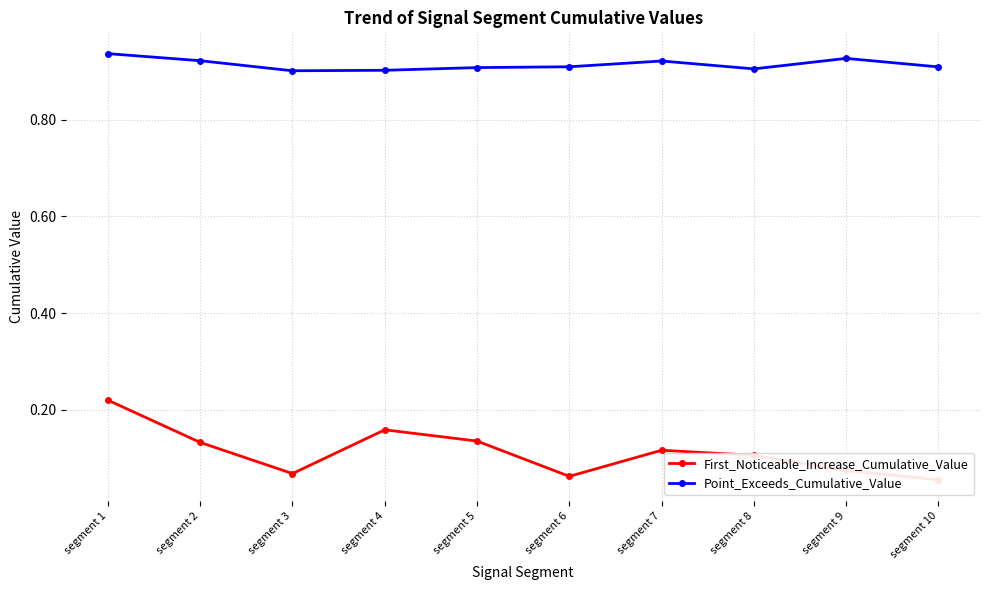

Rank the categories by First_Noticeable_Increase_Cumulative_Value value from lowest to highest.

segment 10, segment 6, segment 3, segment 9, segment 8, segment 7, segment 2, segment 5, segment 4, segment 1